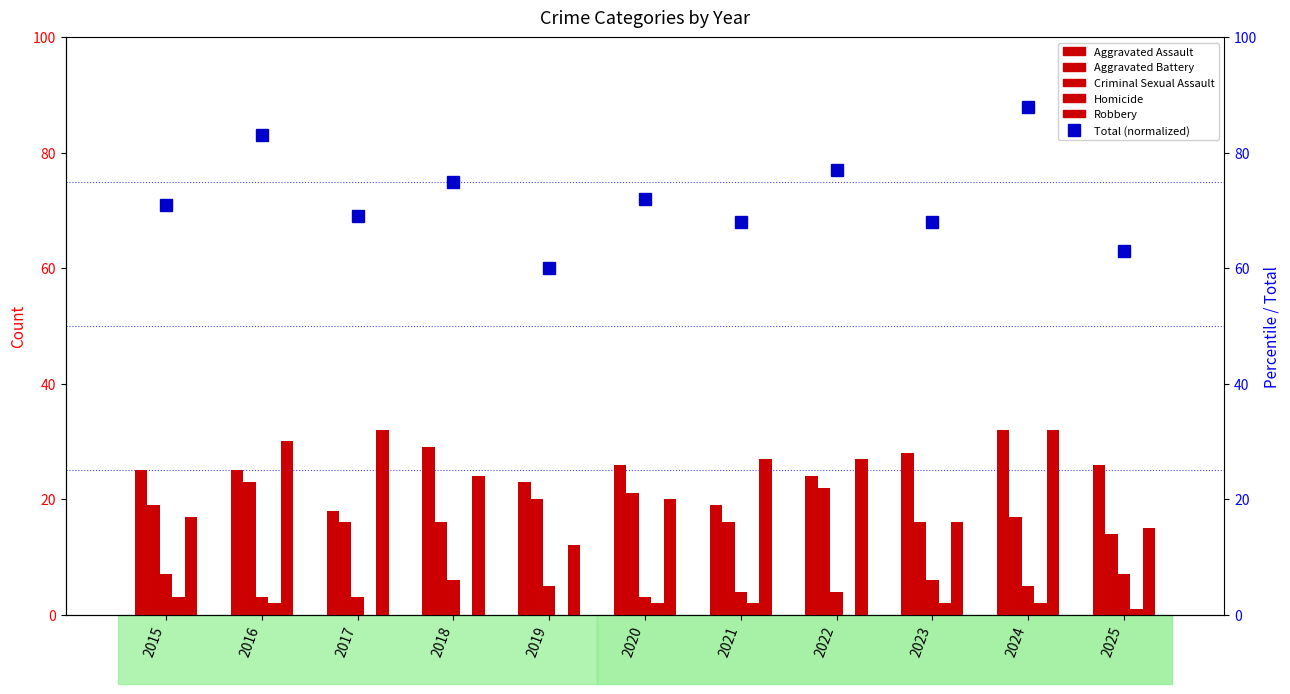

Which has a higher value, 2023 or 2019?

2023